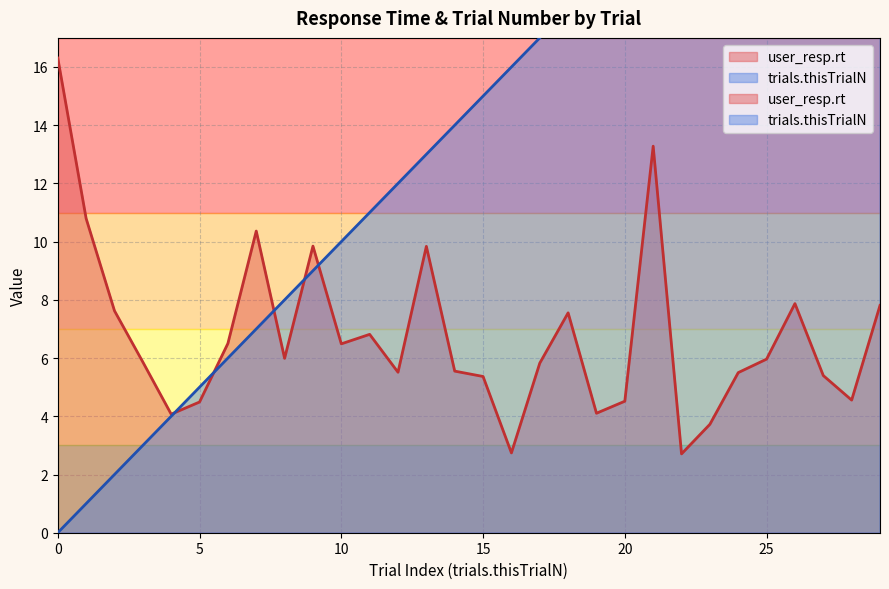

Reading left to right, extract all data points from this chart.

user_resp.rt: 0=16.3	1=10.8	2=7.6	3=5.9	4=4.1	5=4.5	6=6.5	7=10.4	8=6.0	9=9.8	10=6.5	11=6.8	12=5.5	13=9.8	14=5.6	15=5.4	16=2.7	17=5.8	18=7.6	19=4.1	20=4.5	21=13.3	22=2.7	23=3.7	24=5.5	25=6.0	26=7.9	27=5.4	28=4.6	29=7.8
trials.thisTrialN: 0=0.0	1=1.0	2=2.0	3=3.0	4=4.0	5=5.0	6=6.0	7=7.0	8=8.0	9=9.0	10=10.0	11=11.0	12=12.0	13=13.0	14=14.0	15=15.0	16=16.0	17=17.0	18=18.0	19=19.0	20=20.0	21=21.0	22=22.0	23=23.0	24=24.0	25=25.0	26=26.0	27=27.0	28=28.0	29=29.0